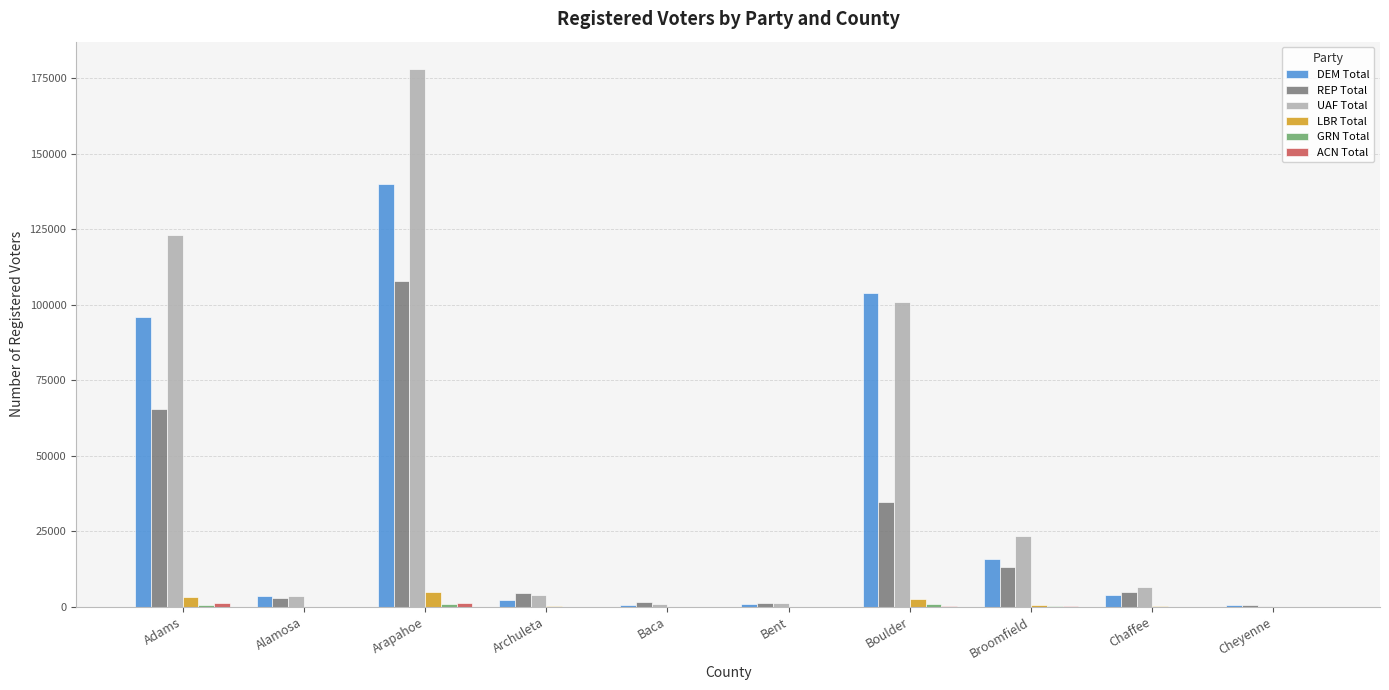

What is the greatest value displayed?

178188